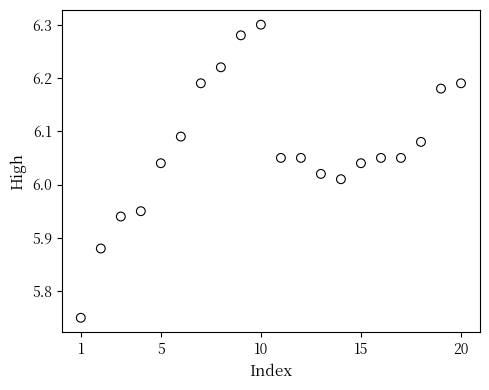

What is the range of X values (max minus min)?

19.0